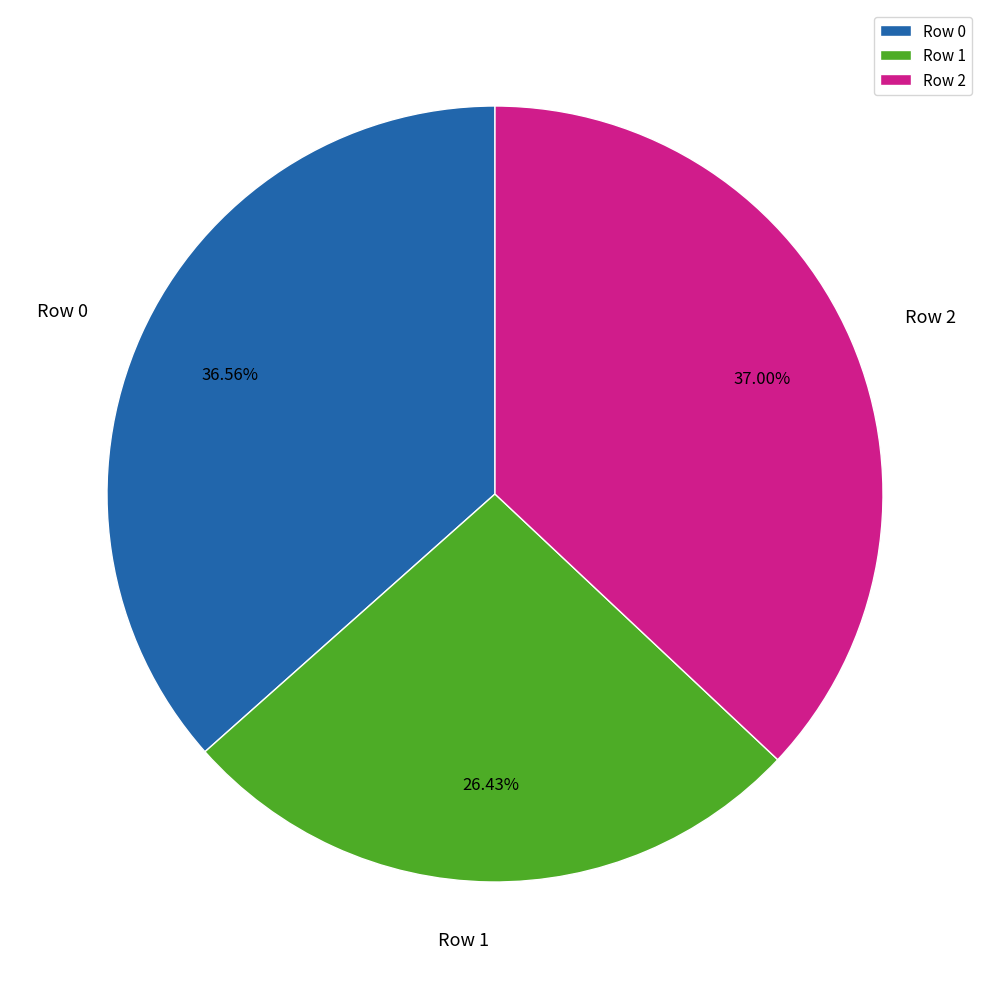

To the nearest percent, what is the combined percentage of Row 2 and Row 0?

74%